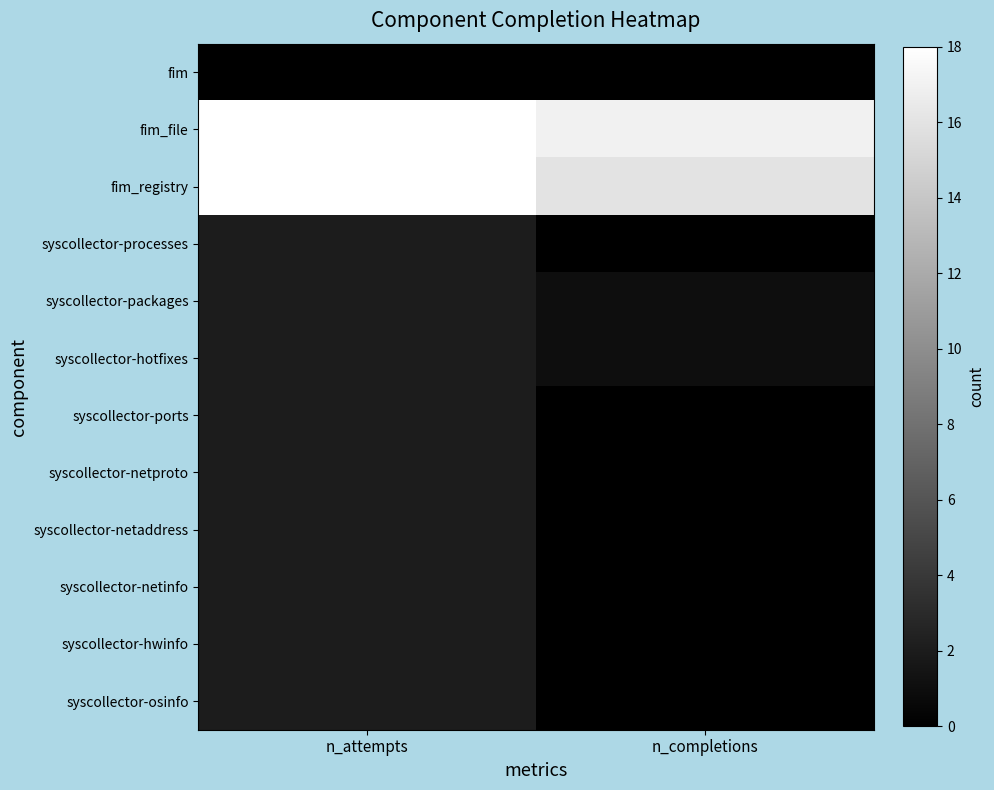

At how many categories does at least one series exceed 3?

2